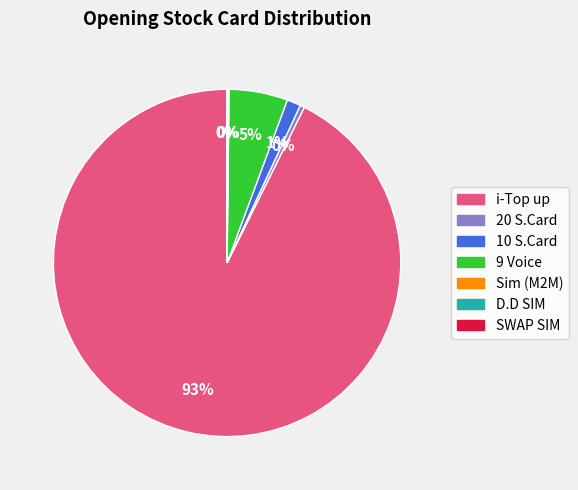

Which category accounts for the majority?

i-Top up